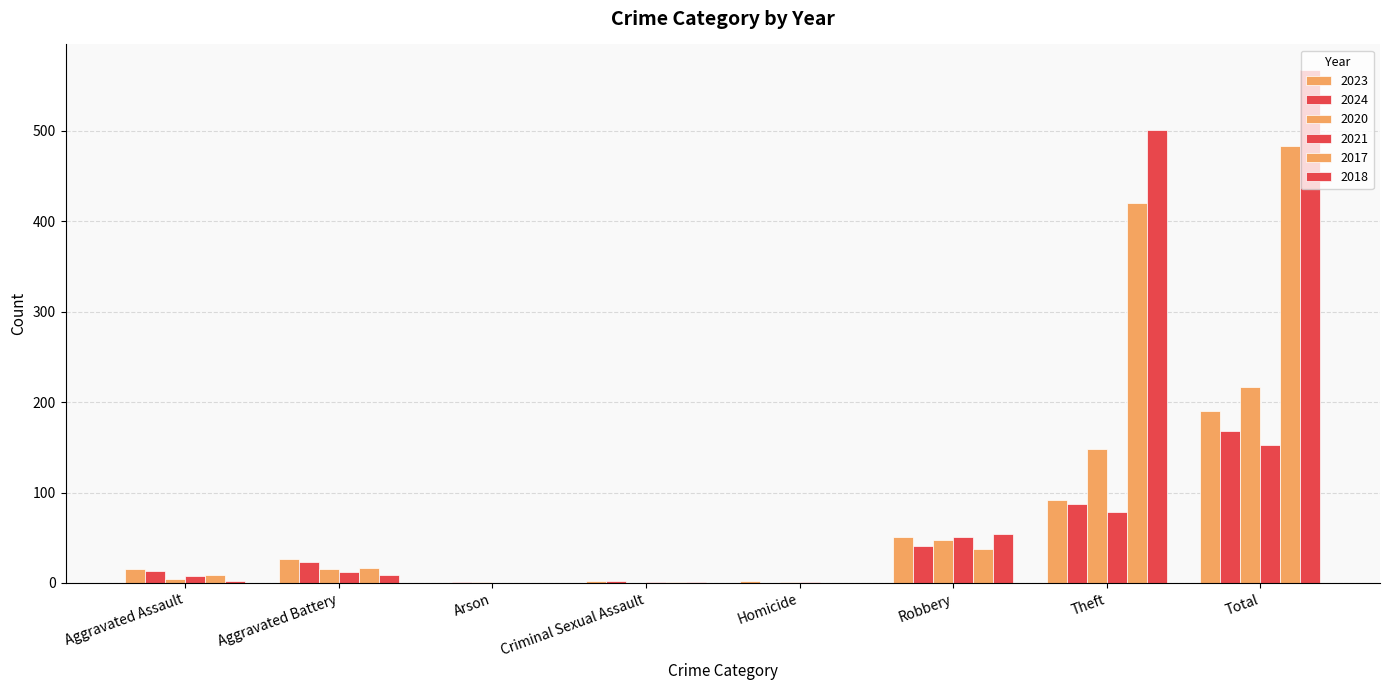

What is the difference between the second highest and minimum values in the 2018 series?

501